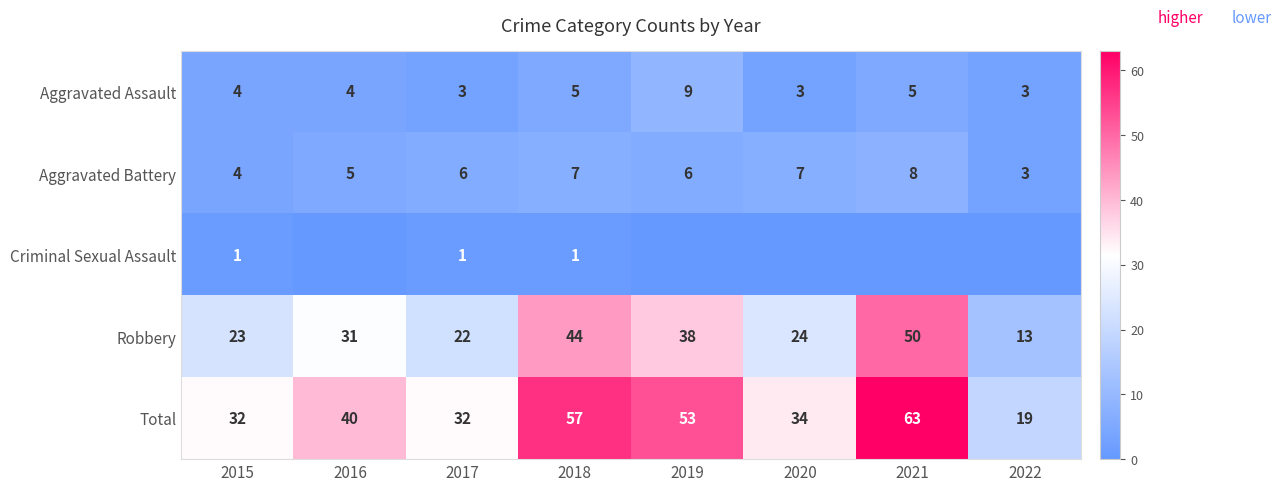

What is the lowest value of the Aggravated Battery series?

3